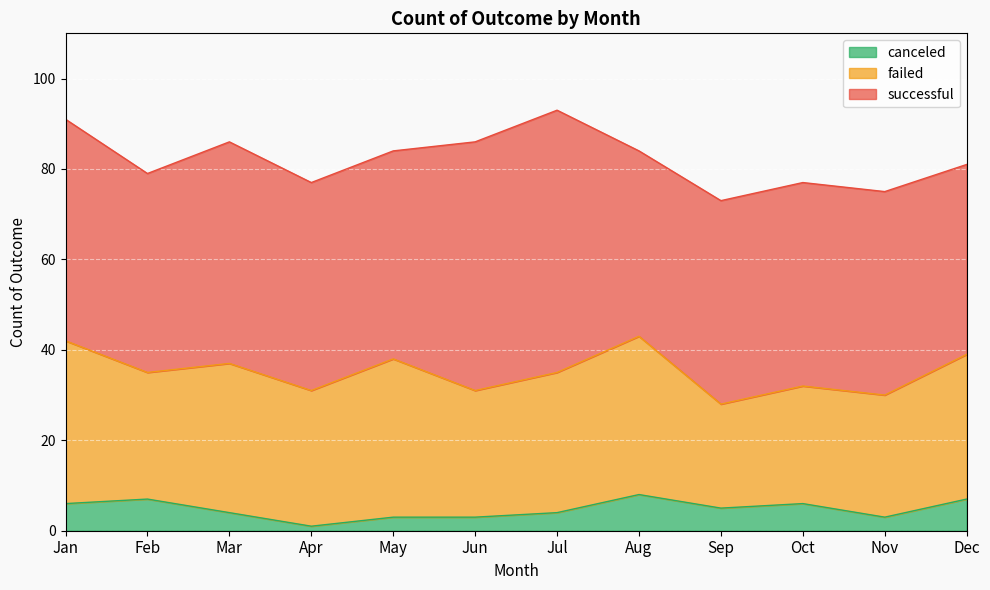

Which series changed the most between Feb and Apr?

canceled